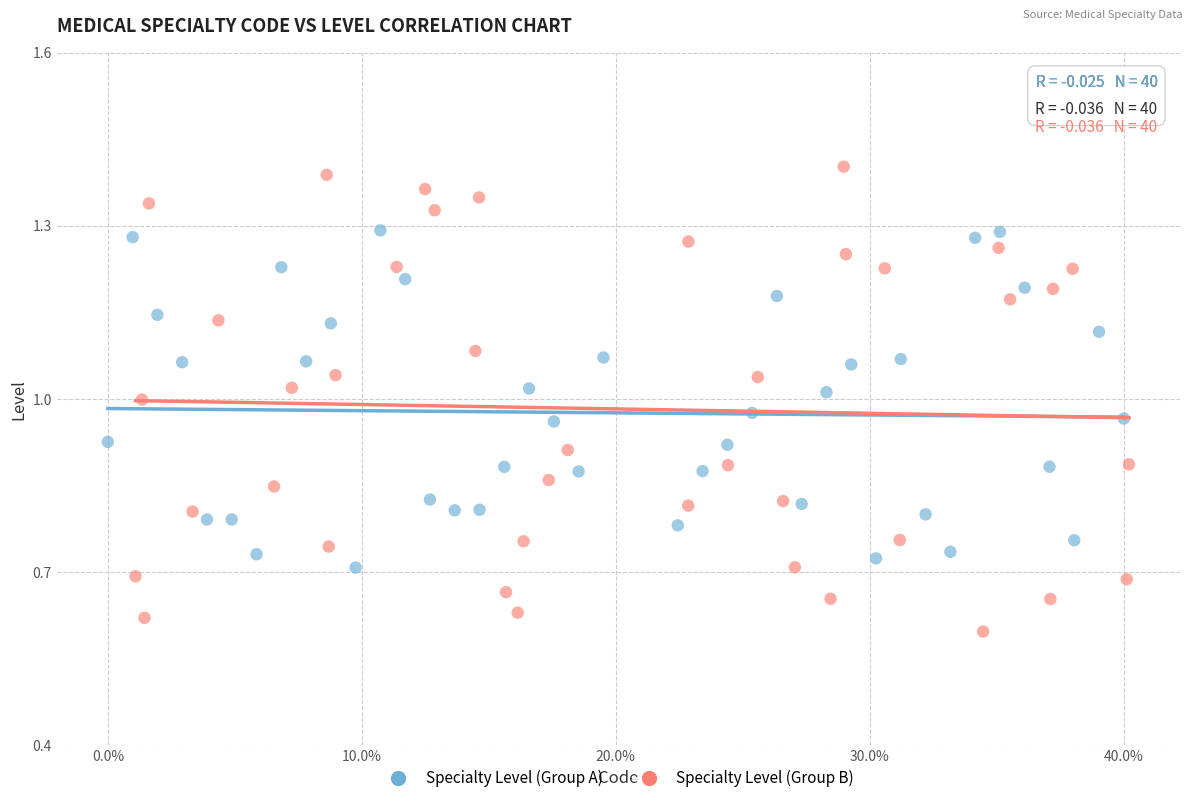

What are all the series names shown in the legend?

Specialty Level (Group A), Specialty Level (Group B)